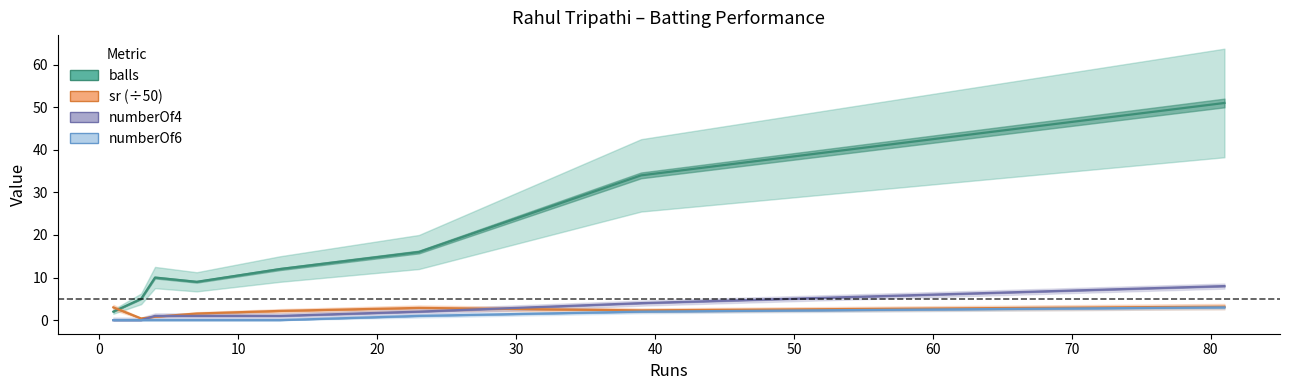

List the series in order of their peak value, lowest first.

numberOf6, sr (÷50), numberOf4, balls